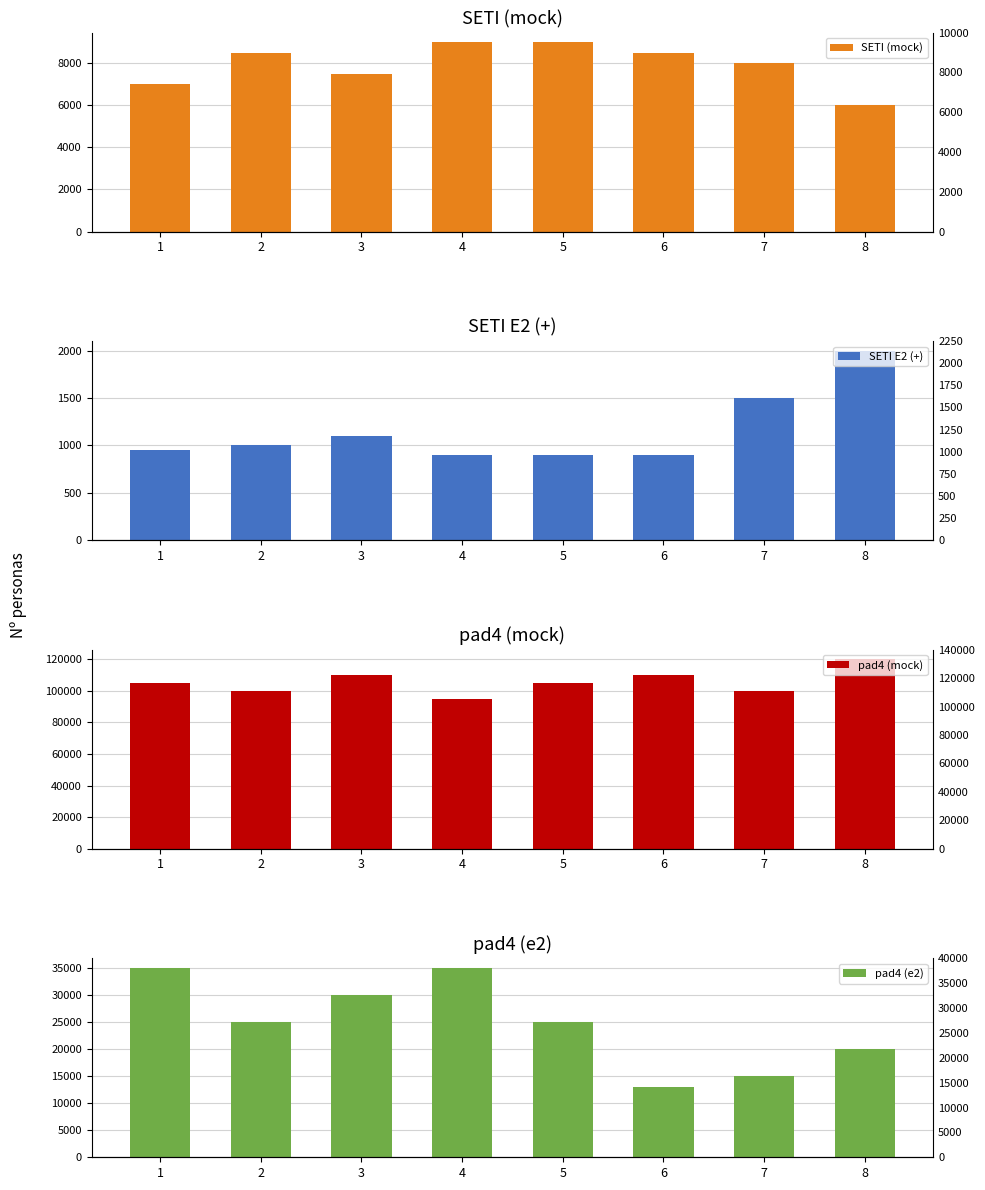

What are all the series names shown in the legend?

SETI (mock), SETI E2 (+), pad4 (mock), pad4 (e2)